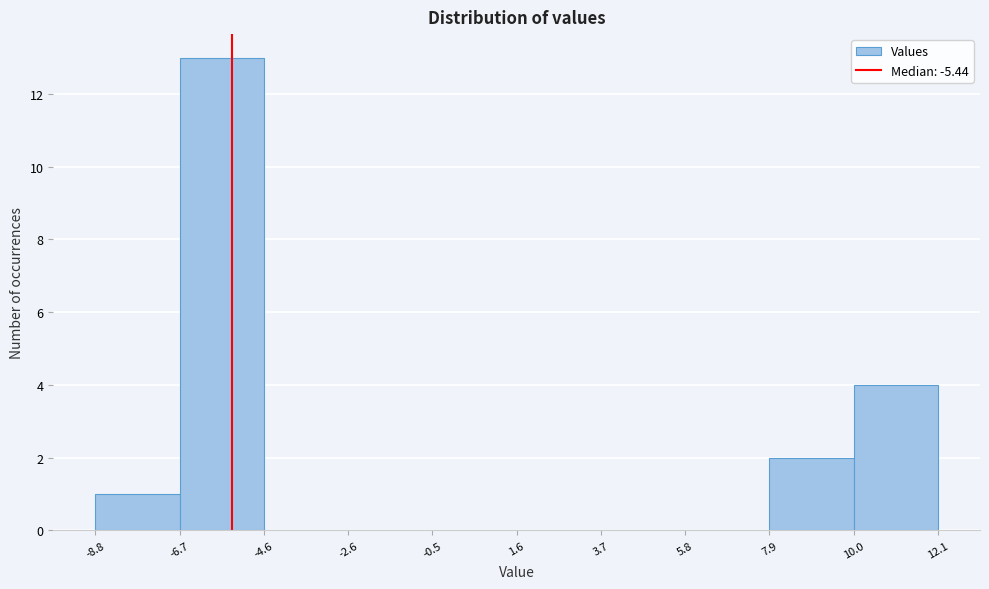

Reading left to right, list every bar in this chart as the range it spans on the x-axis followed by its height. The values are not printed on the chart, so give them approximately, as read against the axis.

-8.8 to -6.7: 1
-6.7 to -4.6: 13
-4.6 to -2.6: 0
-2.6 to -0.5: 0
-0.5 to 1.6: 0
1.6 to 3.7: 0
3.7 to 5.8: 0
5.8 to 7.9: 0
7.9 to 10.0: 2
10.0 to 12.1: 4